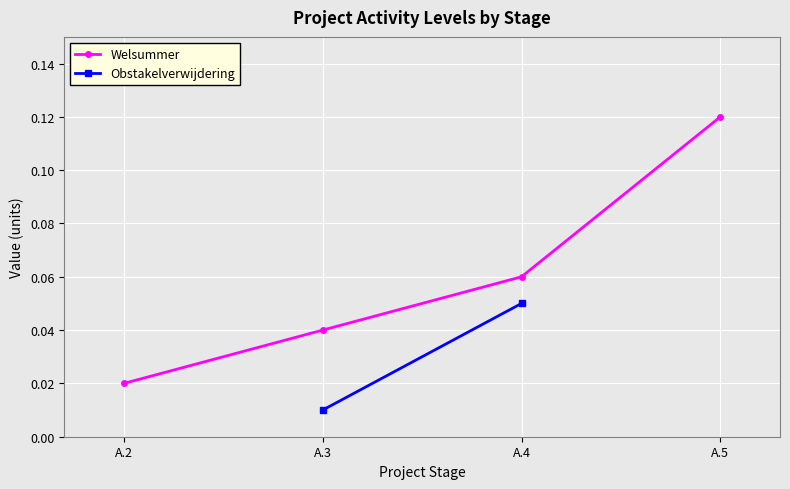

Reading left to right, extract all data points from this chart.

A.2=0.0	A.3=0.0	A.4=0.1	A.5=0.1